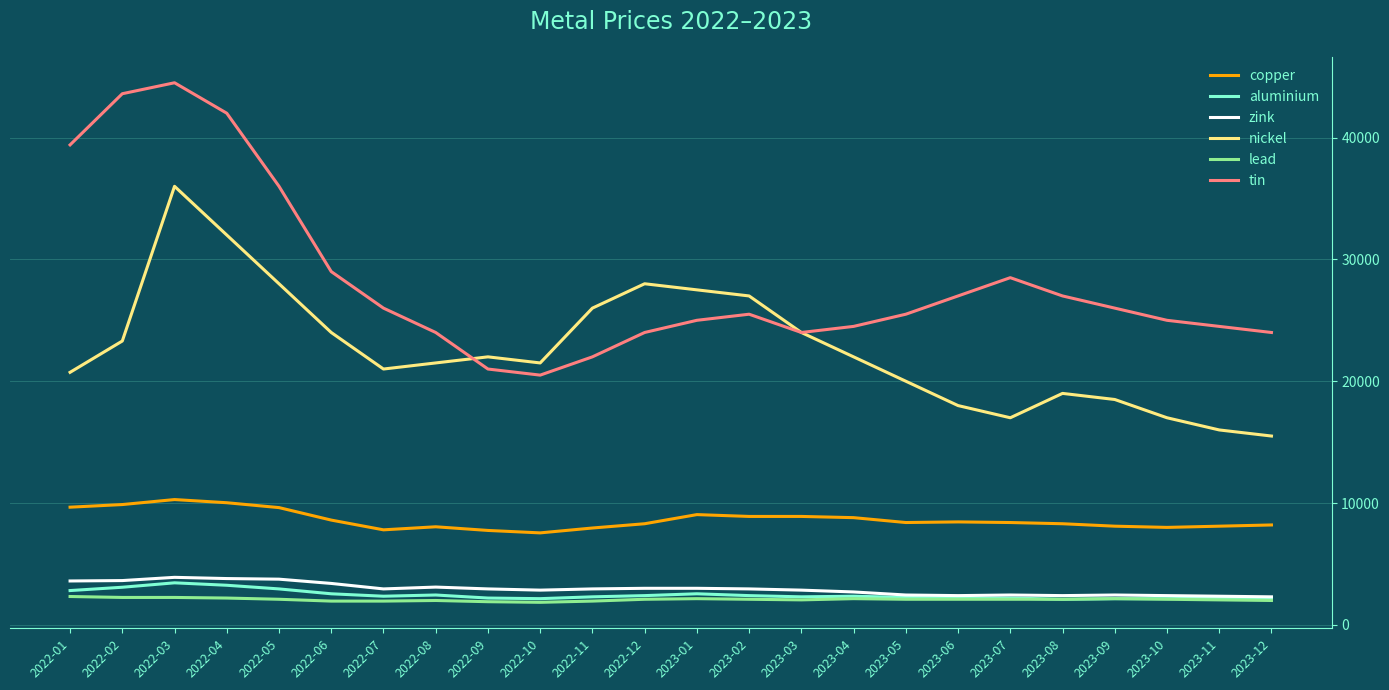

Which series has the widest spread of values?

tin